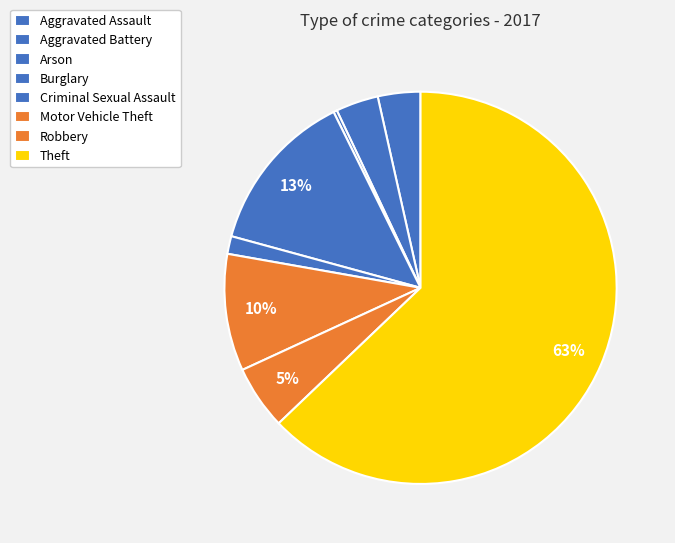

To the nearest percent, what portion does Robbery represent?

5%